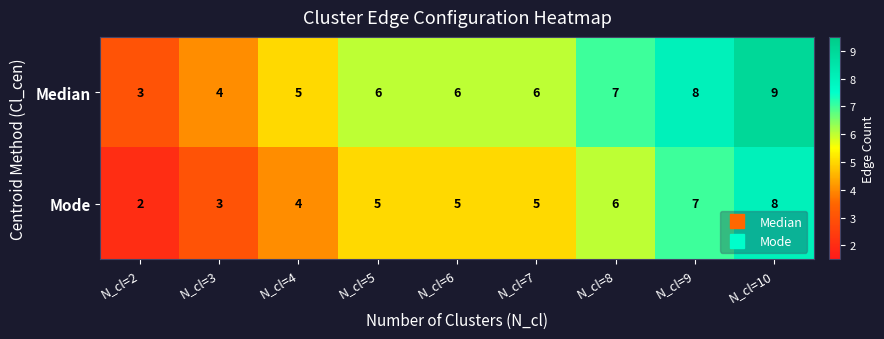

What is the average value of the Median series?

6